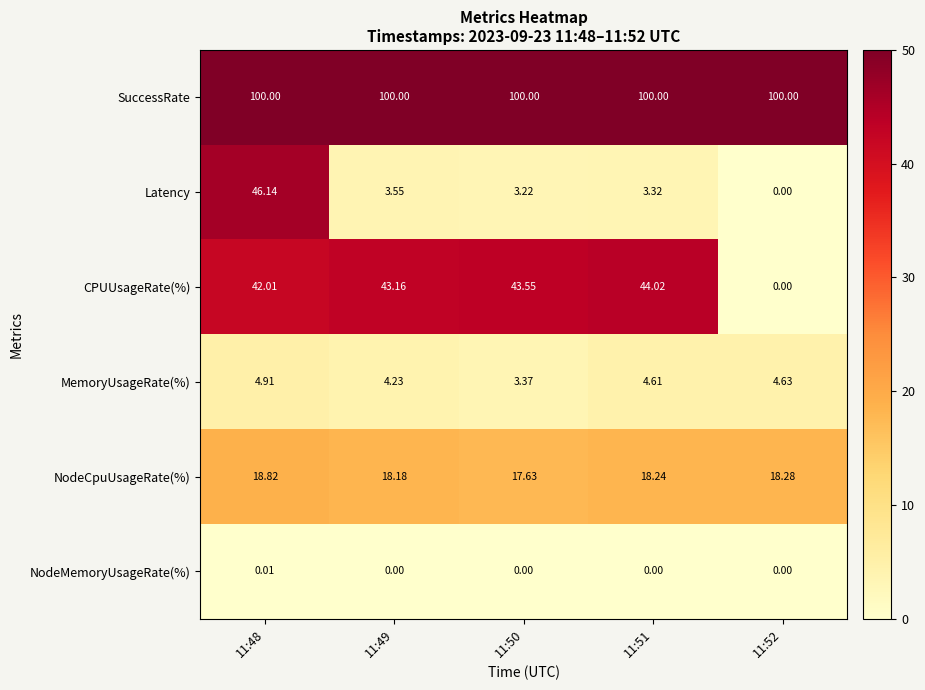

Which series changed the most between 11:48 and 11:51?

Latency